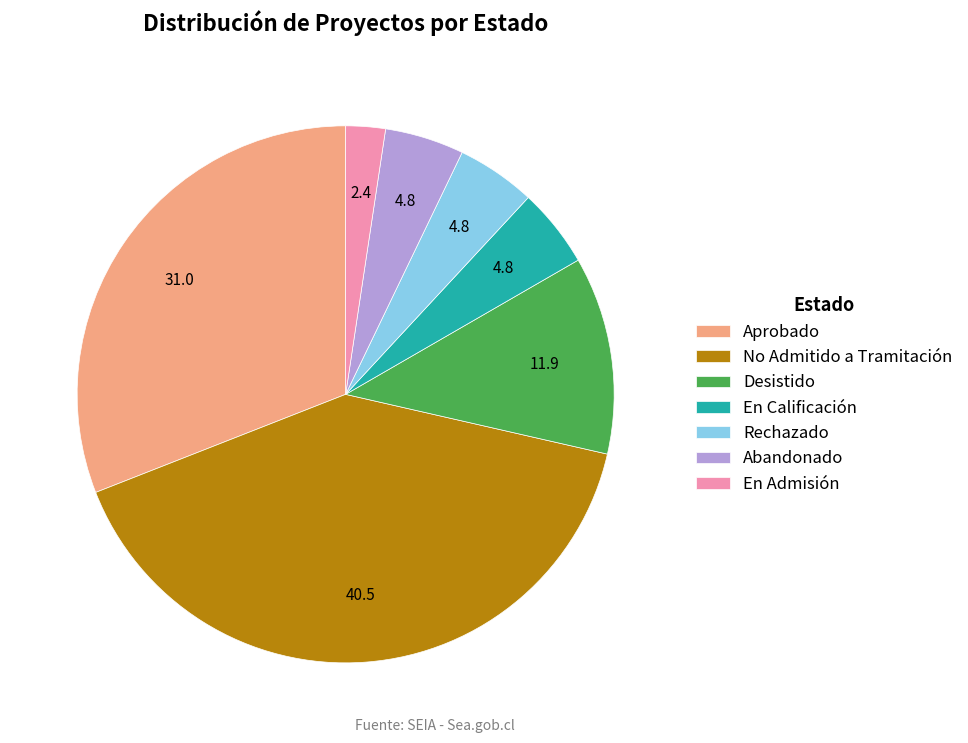

How many segments does this pie chart have?

7